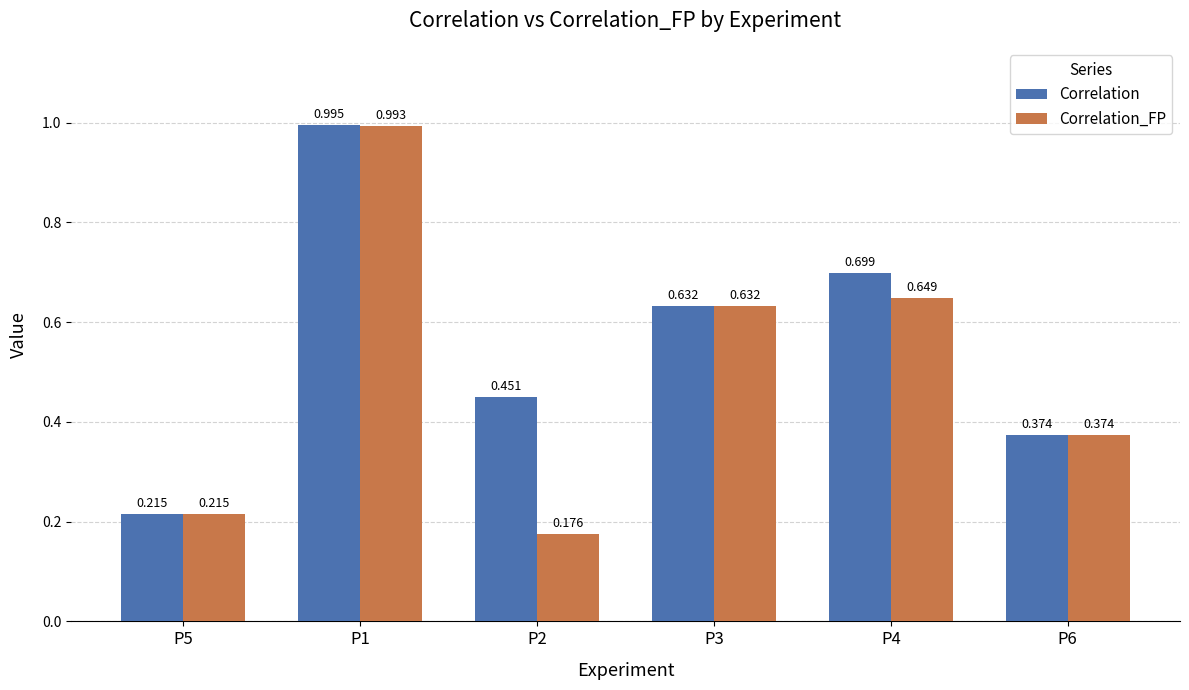

What is the label of the 3rd bar from the left?

P2